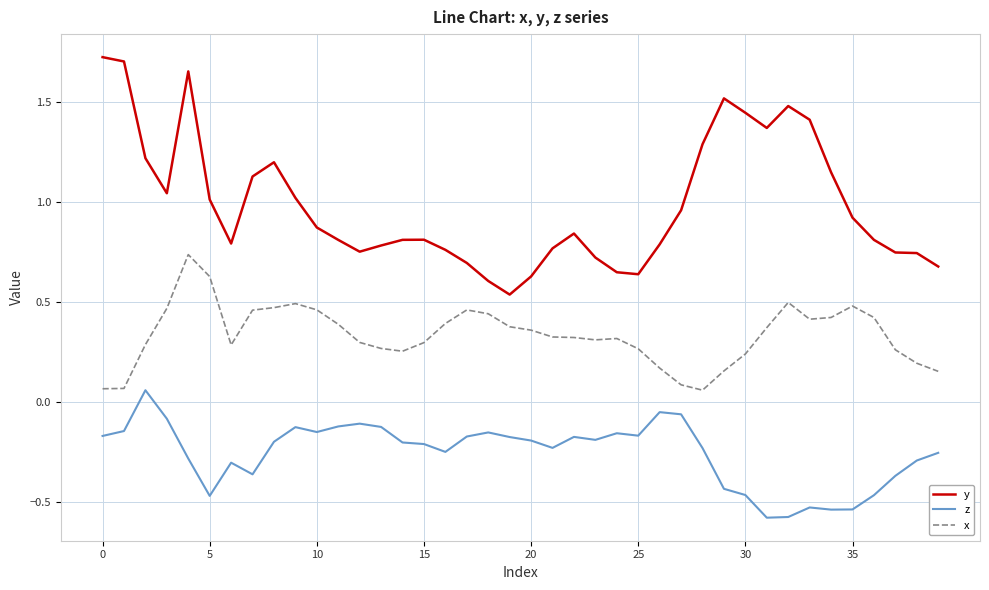

List the series in order of their peak value, highest first.

y, x, z